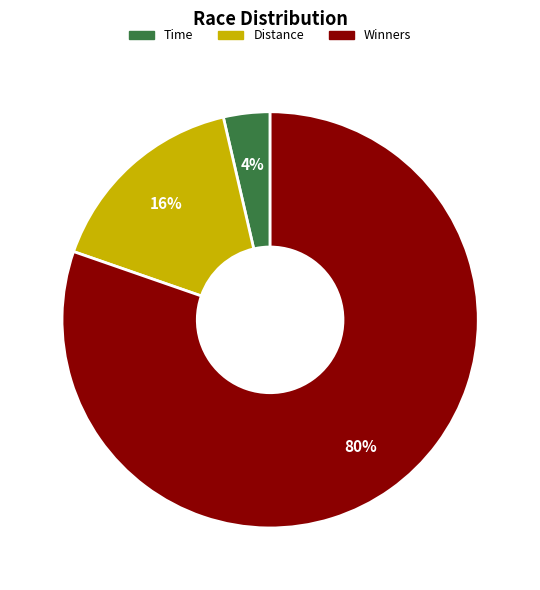

Which category has the smallest portion of the pie?

Time